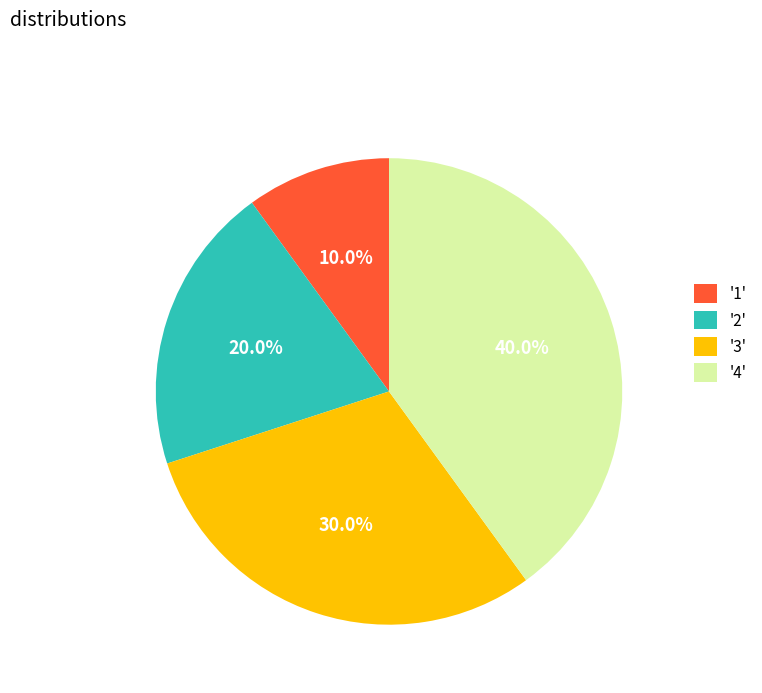

Is there a majority slice in this chart?

No